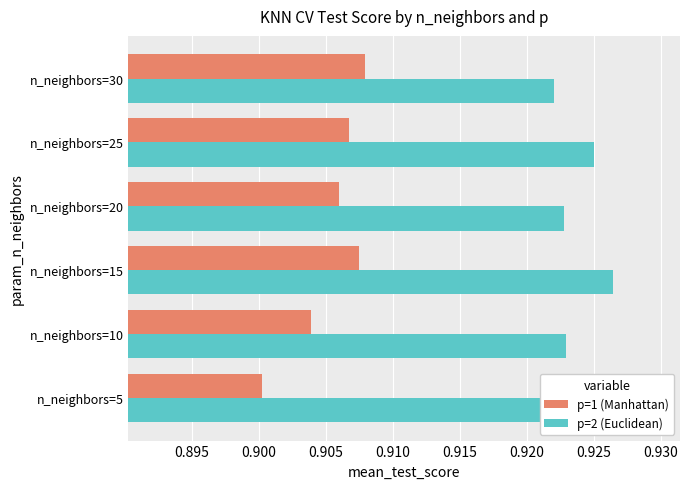

What is the average value of the p=1 (Manhattan) series?

0.9